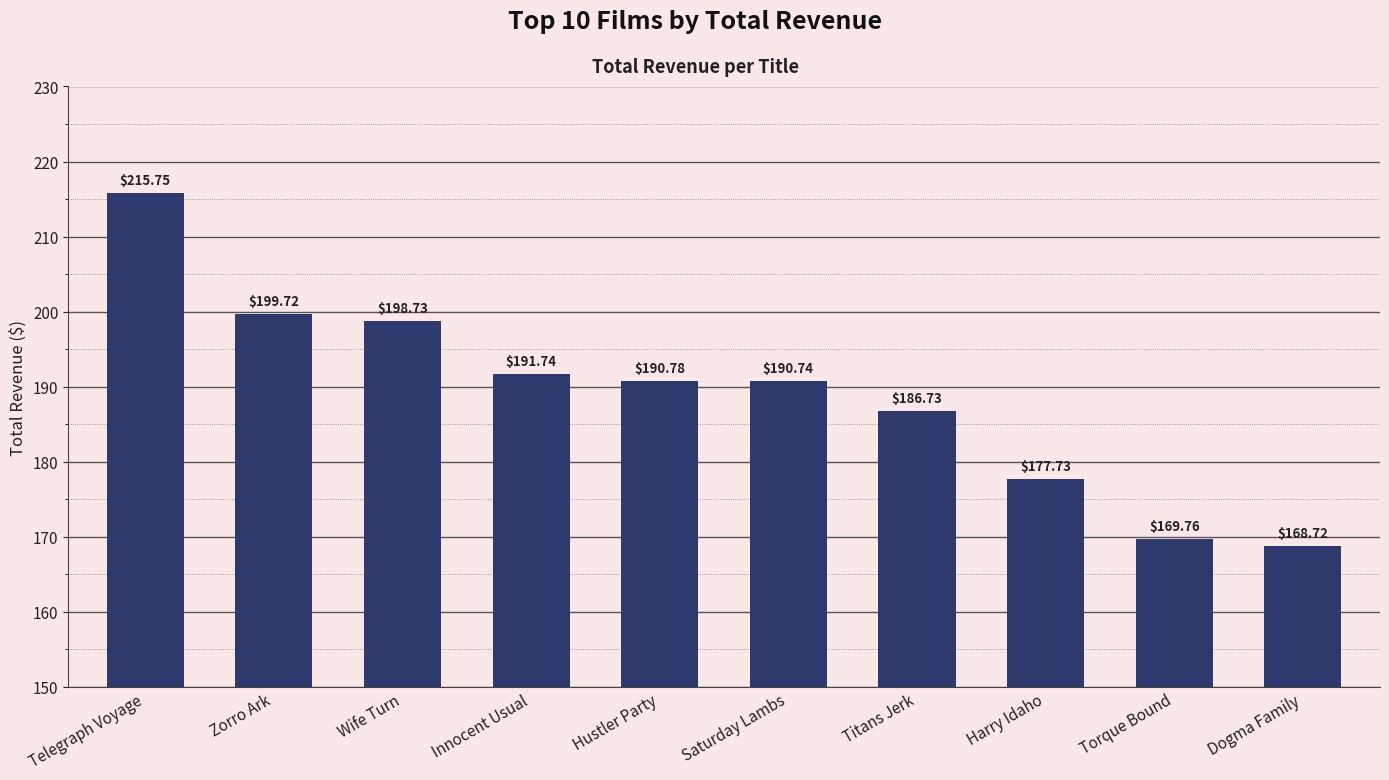

Where is the data nearest to the value 192?

Innocent Usual